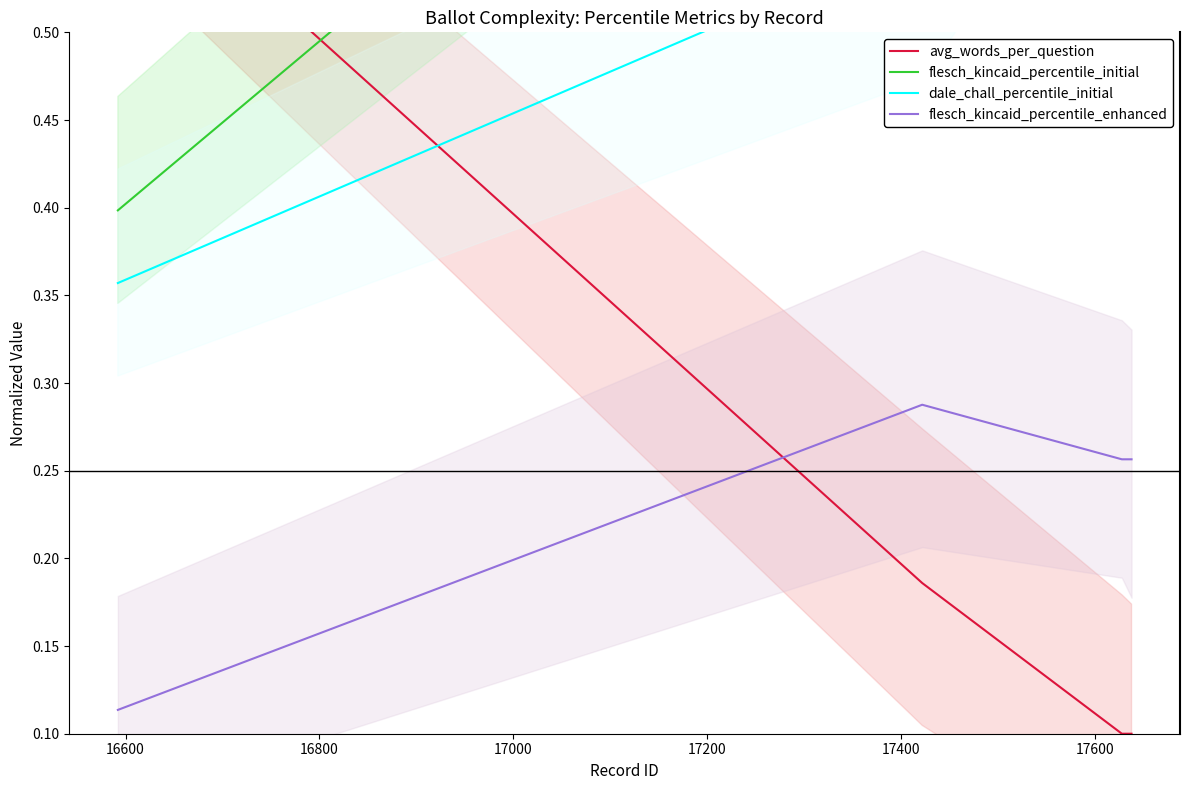

True or false: flesch_kincaid_percentile_enhanced has more than 2 interior local peaks.

False